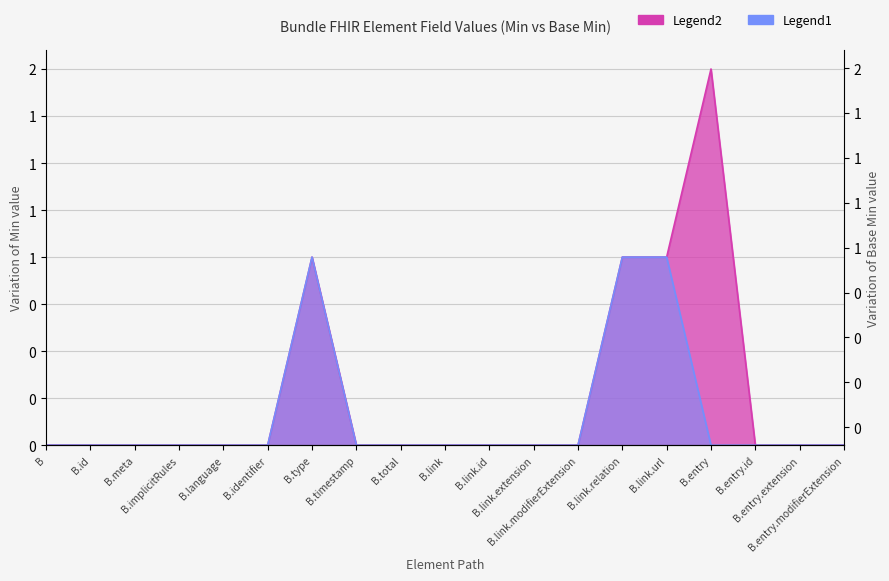

Does the chart have visible grid lines?

Yes